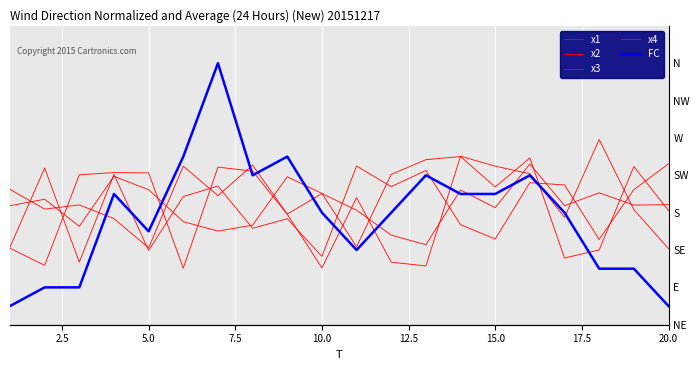

List the series in order of their peak value, lowest first.

x3, x2, x1, x4, FC